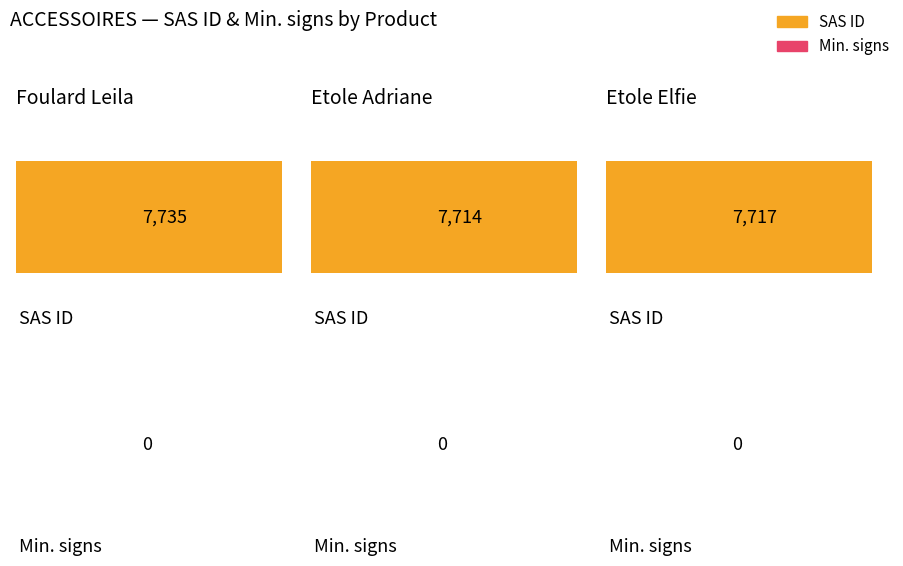

At which label is SAS ID closest to 7724?

Etole Elfie